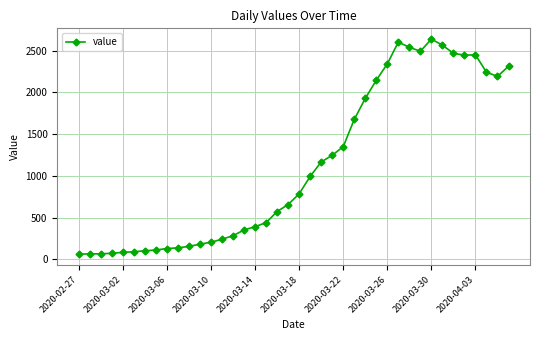

What is the value of the 30th point from the left?

2603